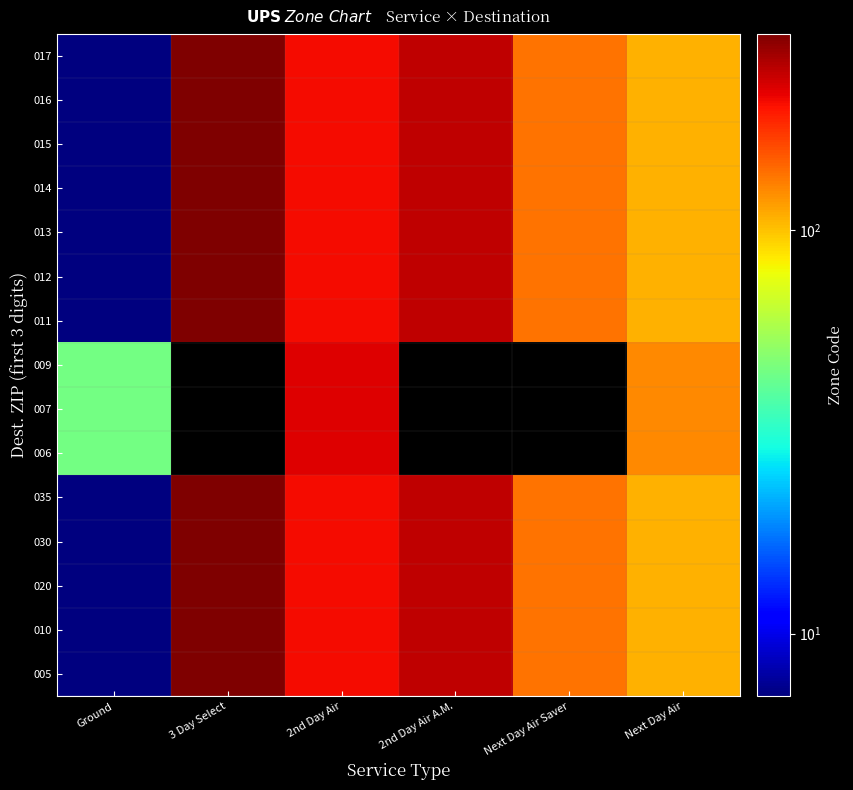

At which category is the sum across all series the highest?

2nd Day Air